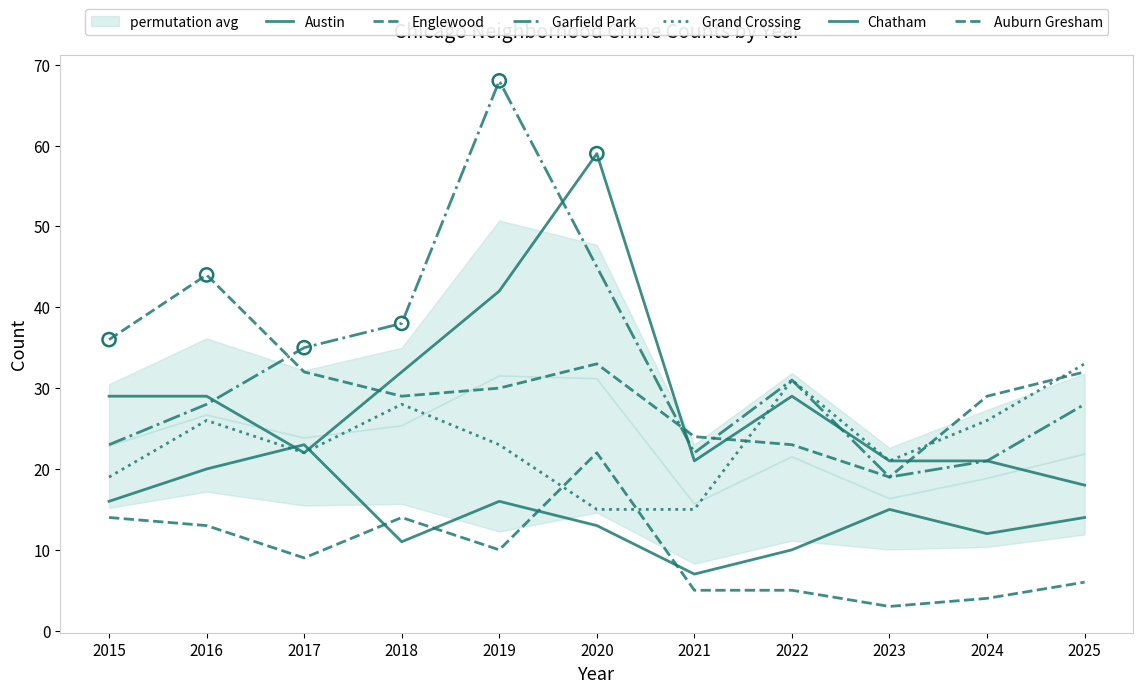

At how many categories does at least one series exceed 60?

1